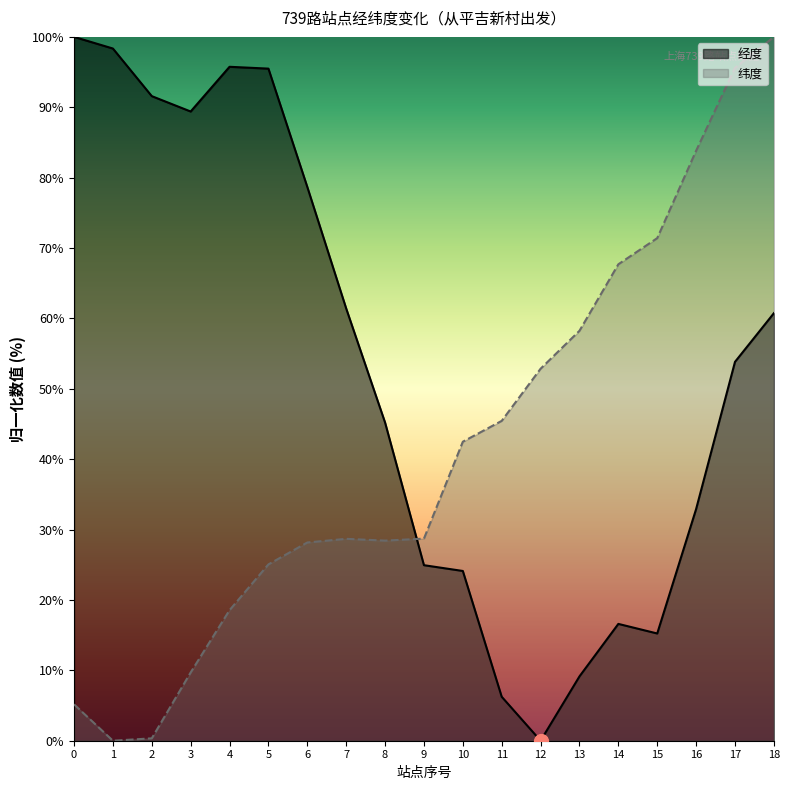

What is the highest value of the 纬度 series?

100.0